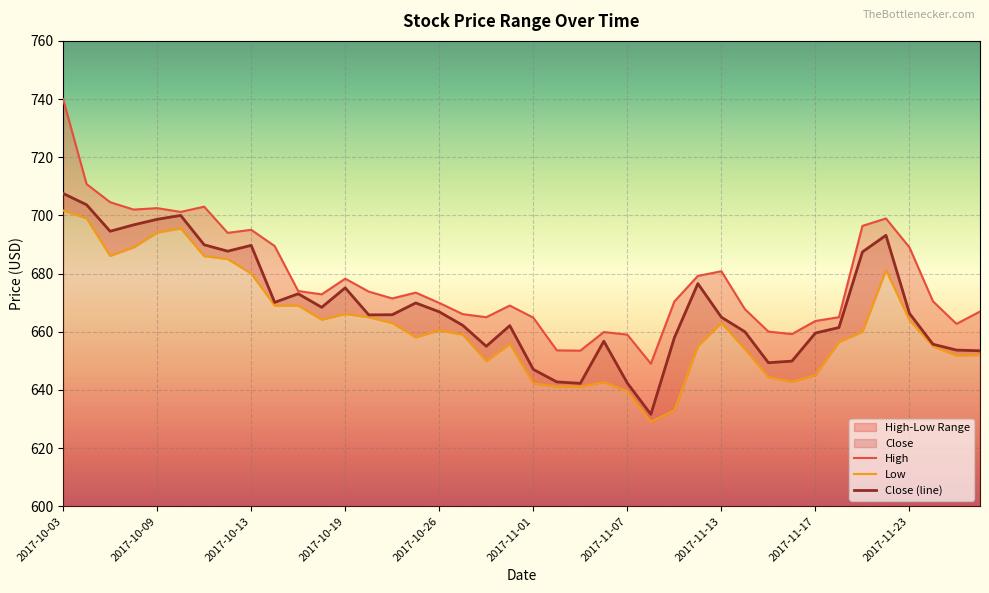

Reading left to right, extract all data points from this chart.

High: 2017-10-03=740.0	2017-10-04=710.8	2017-10-05=704.5	2017-10-06=702.0	2017-10-09=702.5	2017-10-10=701.2	2017-10-11=703.0	2017-10-12=694.0	2017-10-13=695.0	2017-10-16=689.5	2017-10-17=674.0	2017-10-18=672.8	2017-10-19=678.2	2017-10-23=673.8	2017-10-24=671.5	2017-10-25=673.5	2017-10-26=669.9	2017-10-27=666.0	2017-10-30=665.0	2017-10-31=669.0	2017-11-01=664.8	2017-11-02=653.6	2017-11-03=653.5	2017-11-06=659.9	2017-11-07=659.0	2017-11-08=649.0	2017-11-09=670.4	2017-11-10=679.2	2017-11-13=680.8	2017-11-14=667.8	2017-11-15=660.0	2017-11-16=659.2	2017-11-17=663.7	2017-11-20=665.0	2017-11-21=696.4	2017-11-22=699.0	2017-11-23=689.0	2017-11-24=670.5	2017-11-27=662.7	2017-11-28=667.0
Low: 2017-10-03=701.7	2017-10-04=699.0	2017-10-05=686.1	2017-10-06=689.0	2017-10-09=694.1	2017-10-10=695.5	2017-10-11=686.0	2017-10-12=685.0	2017-10-13=680.0	2017-10-16=669.0	2017-10-17=669.0	2017-10-18=664.2	2017-10-19=666.1	2017-10-23=665.0	2017-10-24=663.0	2017-10-25=658.1	2017-10-26=660.5	2017-10-27=659.0	2017-10-30=649.9	2017-10-31=655.8	2017-11-01=642.2	2017-11-02=641.2	2017-11-03=641.1	2017-11-06=642.7	2017-11-07=639.5	2017-11-08=629.0	2017-11-09=633.0	2017-11-10=655.1	2017-11-13=663.0	2017-11-14=654.0	2017-11-15=644.4	2017-11-16=642.8	2017-11-17=645.1	2017-11-20=656.5	2017-11-21=660.0	2017-11-22=681.2	2017-11-23=664.0	2017-11-24=655.0	2017-11-27=651.8	2017-11-28=652.0
Close: 2017-10-03=707.5	2017-10-04=703.7	2017-10-05=694.5	2017-10-06=696.8	2017-10-09=698.7	2017-10-10=700.0	2017-10-11=689.9	2017-10-12=687.7	2017-10-13=689.7	2017-10-16=670.1	2017-10-17=673.0	2017-10-18=668.4	2017-10-19=675.1	2017-10-23=665.8	2017-10-24=665.8	2017-10-25=669.9	2017-10-26=666.8	2017-10-27=662.2	2017-10-30=655.0	2017-10-31=662.1	2017-11-01=647.0	2017-11-02=642.8	2017-11-03=642.2	2017-11-06=656.8	2017-11-07=642.3	2017-11-08=631.6	2017-11-09=658.0	2017-11-10=676.5	2017-11-13=665.0	2017-11-14=660.0	2017-11-15=649.3	2017-11-16=649.9	2017-11-17=659.5	2017-11-20=661.5	2017-11-21=687.5	2017-11-22=693.2	2017-11-23=666.3	2017-11-24=655.7	2017-11-27=653.7	2017-11-28=653.5